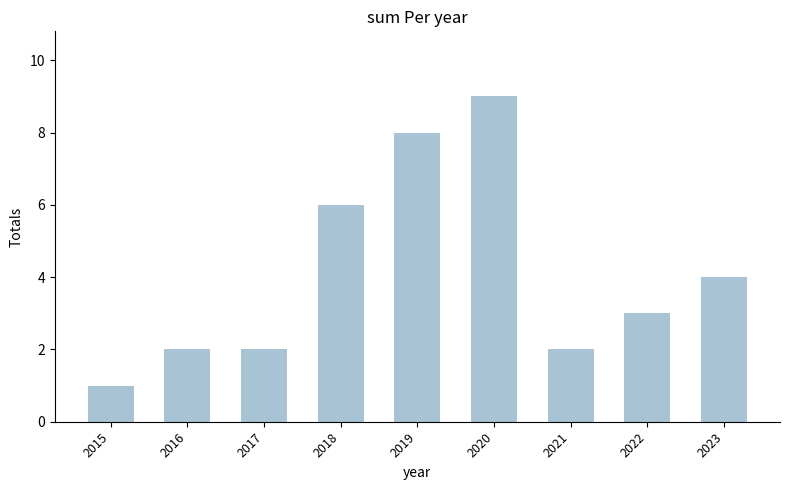

Which has a higher value, 2015 or 2017?

2017